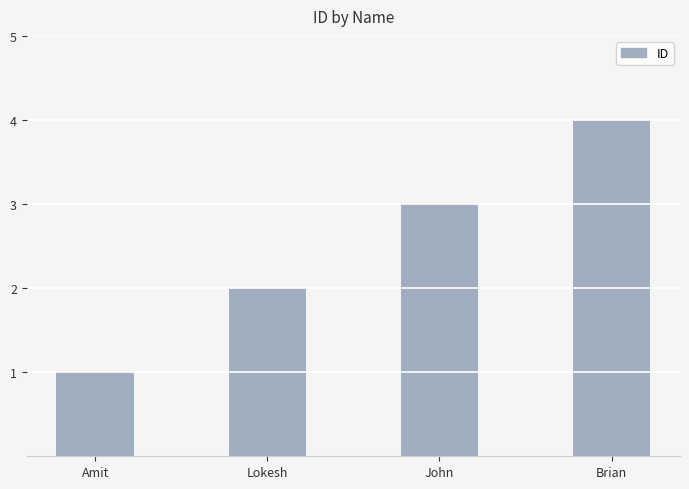

Is it true that the value at Brian is 4?

True